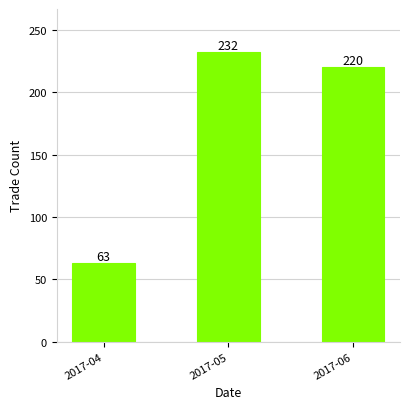

Does the chart contain stacked bars?

No